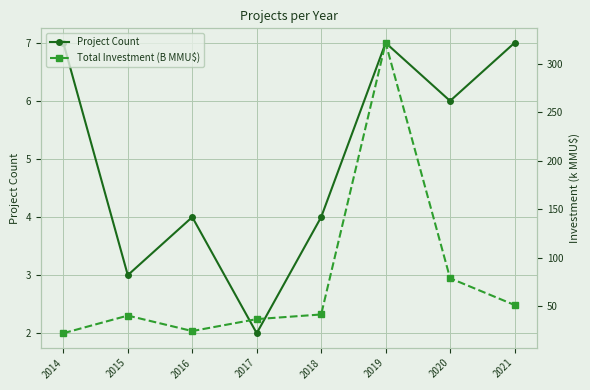

How many values in the Total Investment (B MMU$) series are below 41?

4